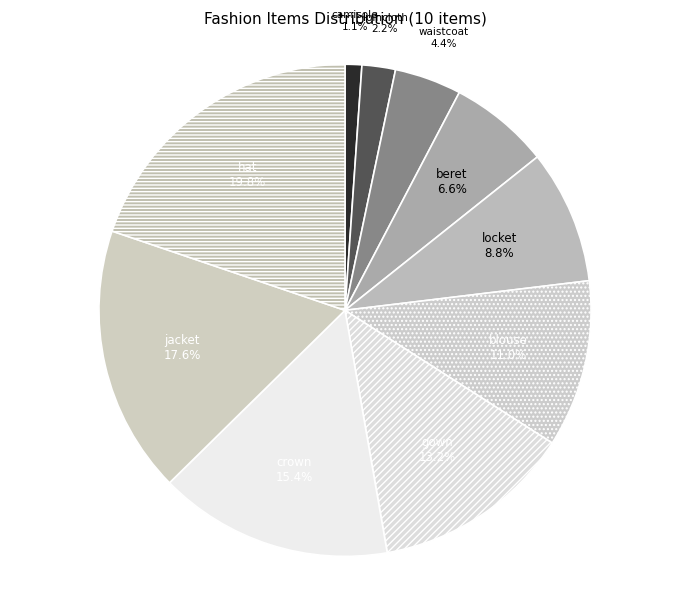

To the nearest percent, what is the combined percentage of beret and camisole?

8%